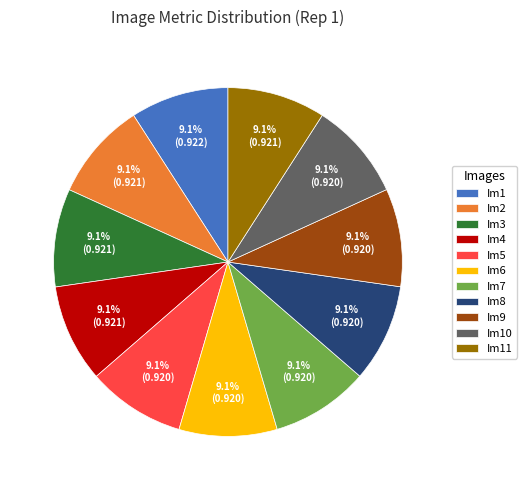

How many segments does this pie chart have?

11